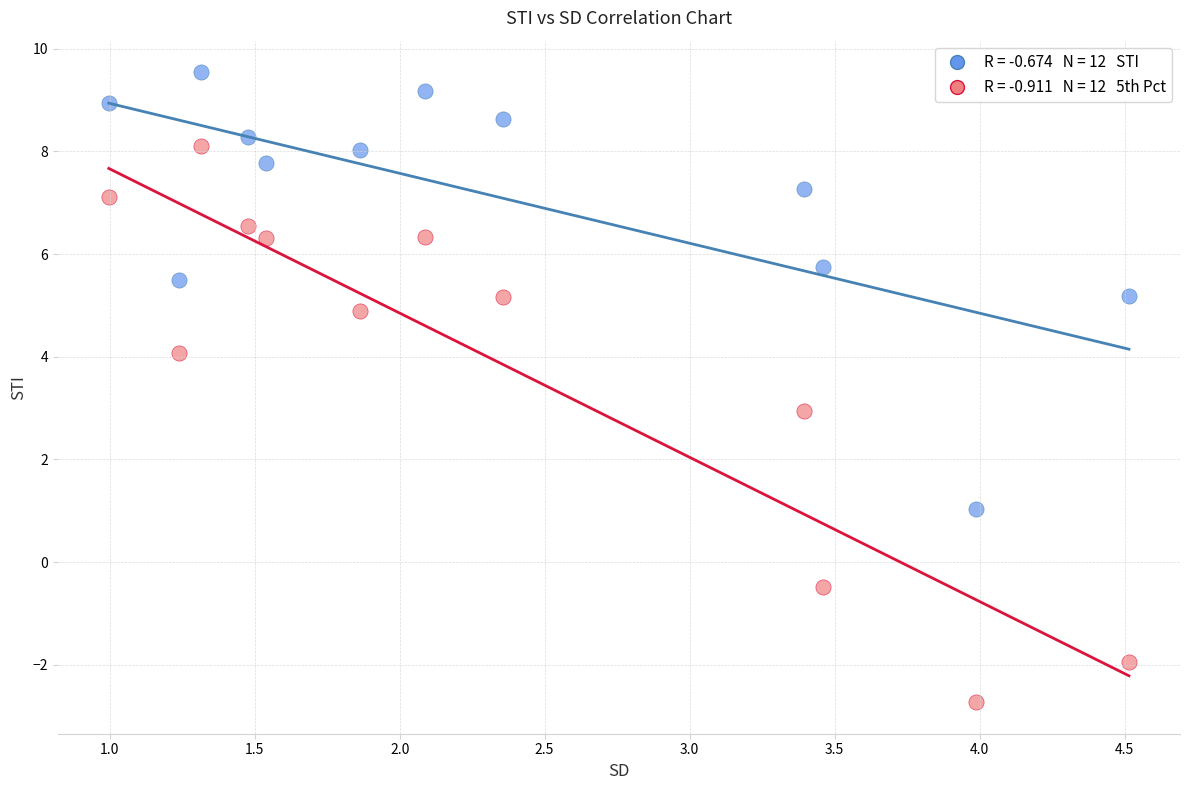

Across all data points, what is the range of Y values (max minus min)?

12.3